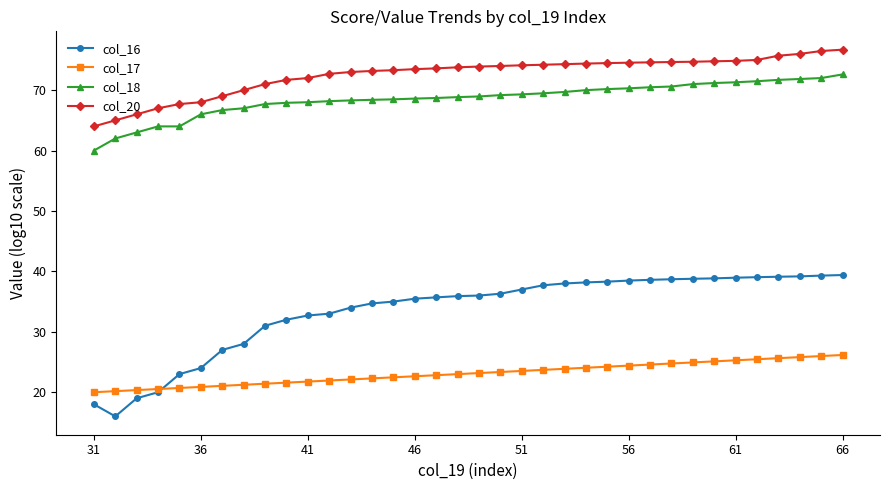

True or false: col_18 and col_17 intersect in this chart.

False